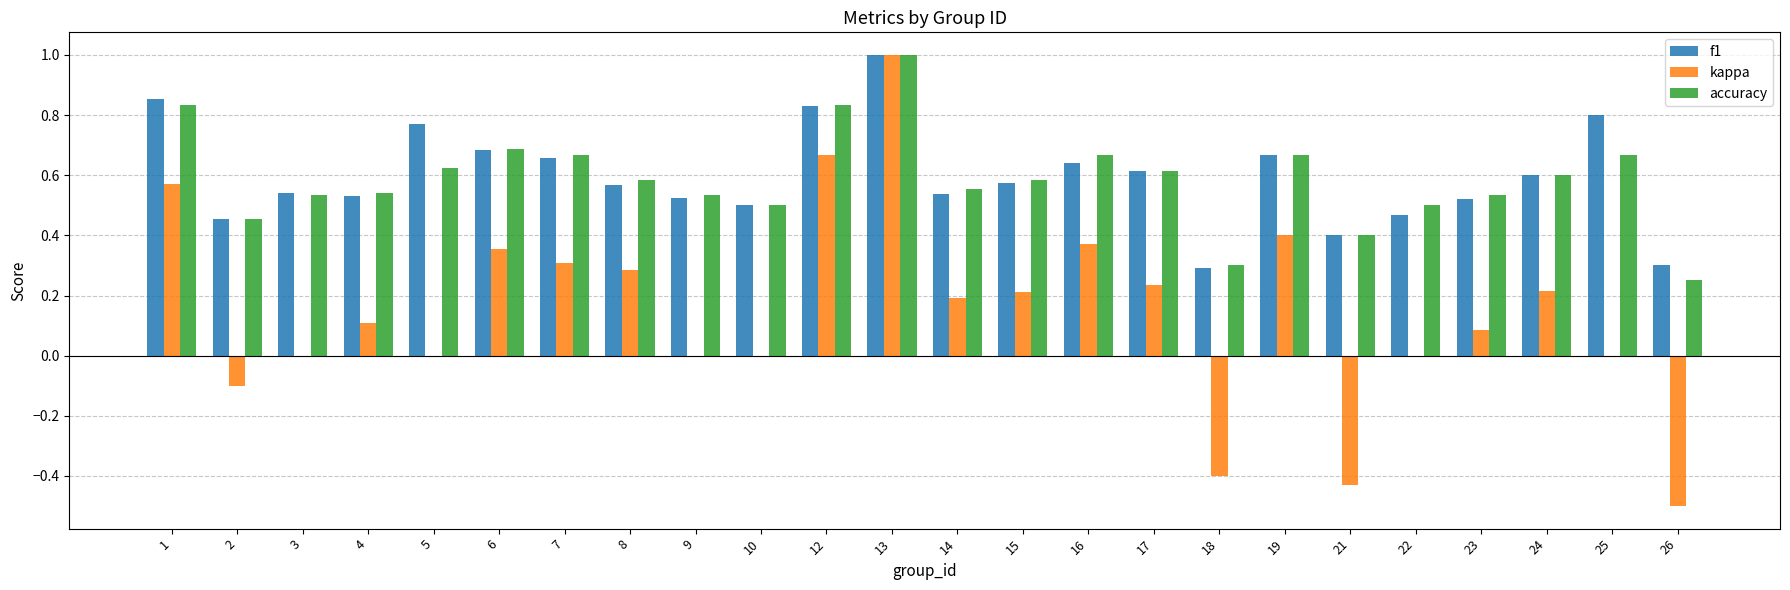

What is the maximum value shown in the chart?

1.0